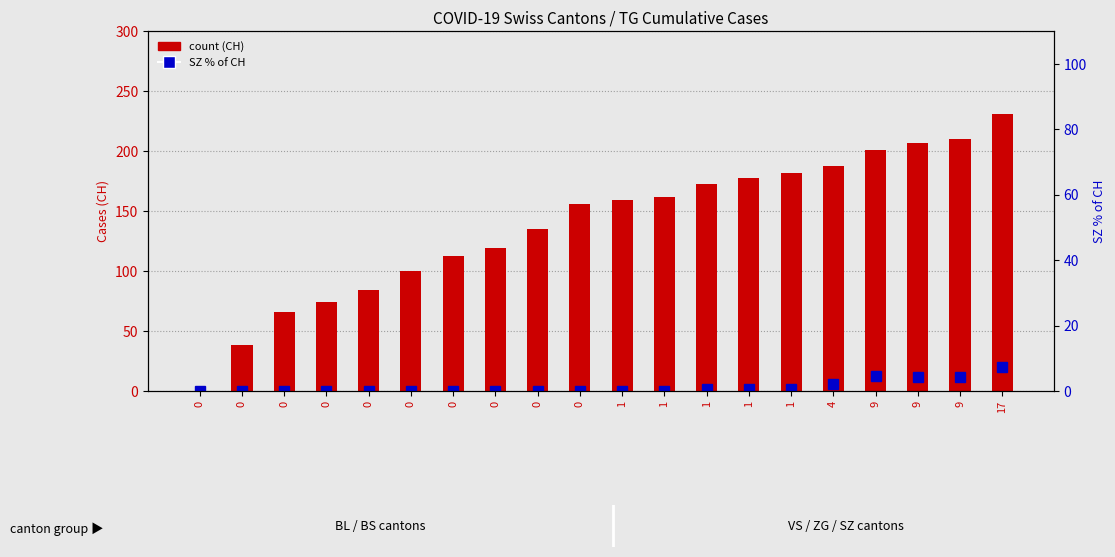

Rank the series at 0 from lowest to highest value.

count (CH), SZ % of CH